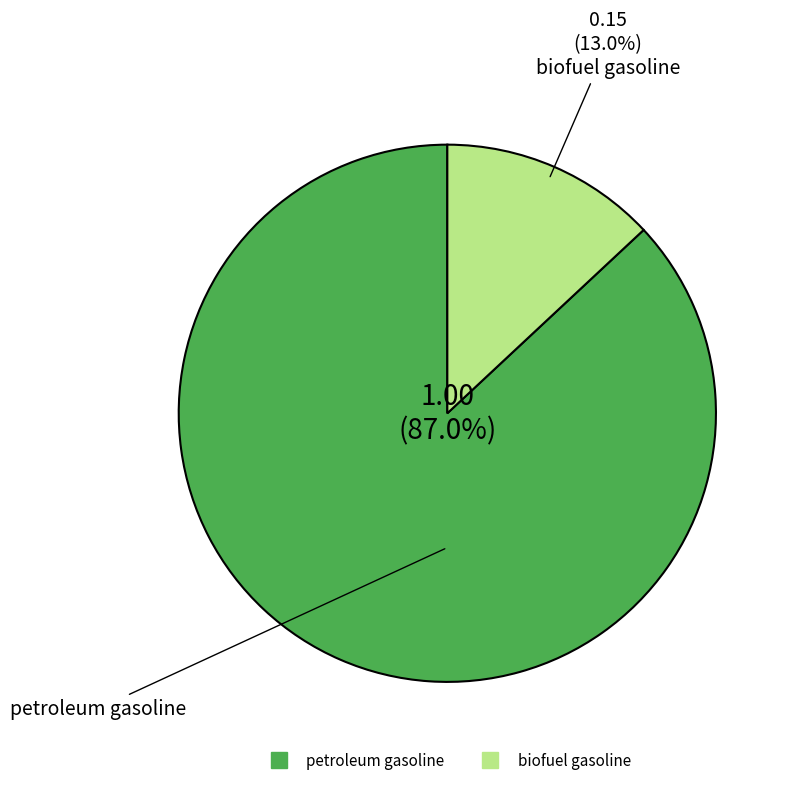

True or false: petroleum gasoline accounts for 93% of the total.

False